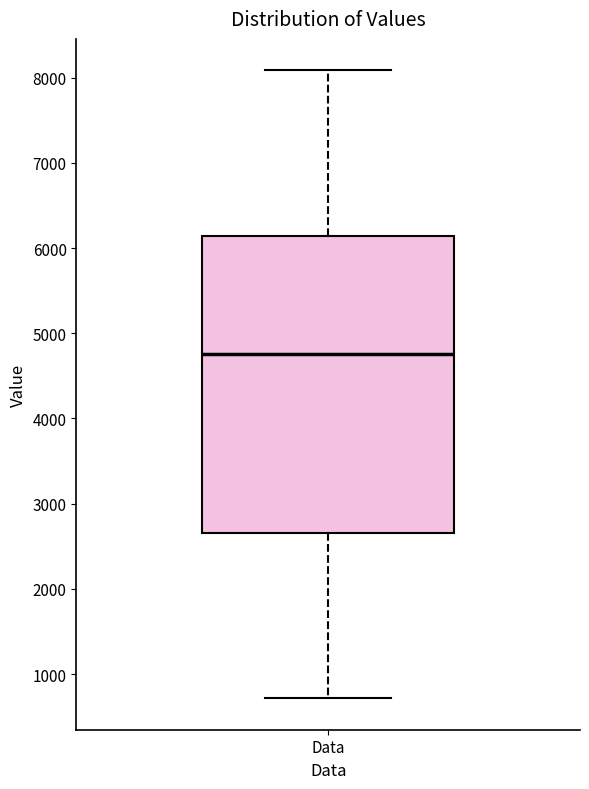

Where is the upper edge of the box for Data on the y-axis? The values are not printed on the chart, so give them approximately, as read against the axis.

6100